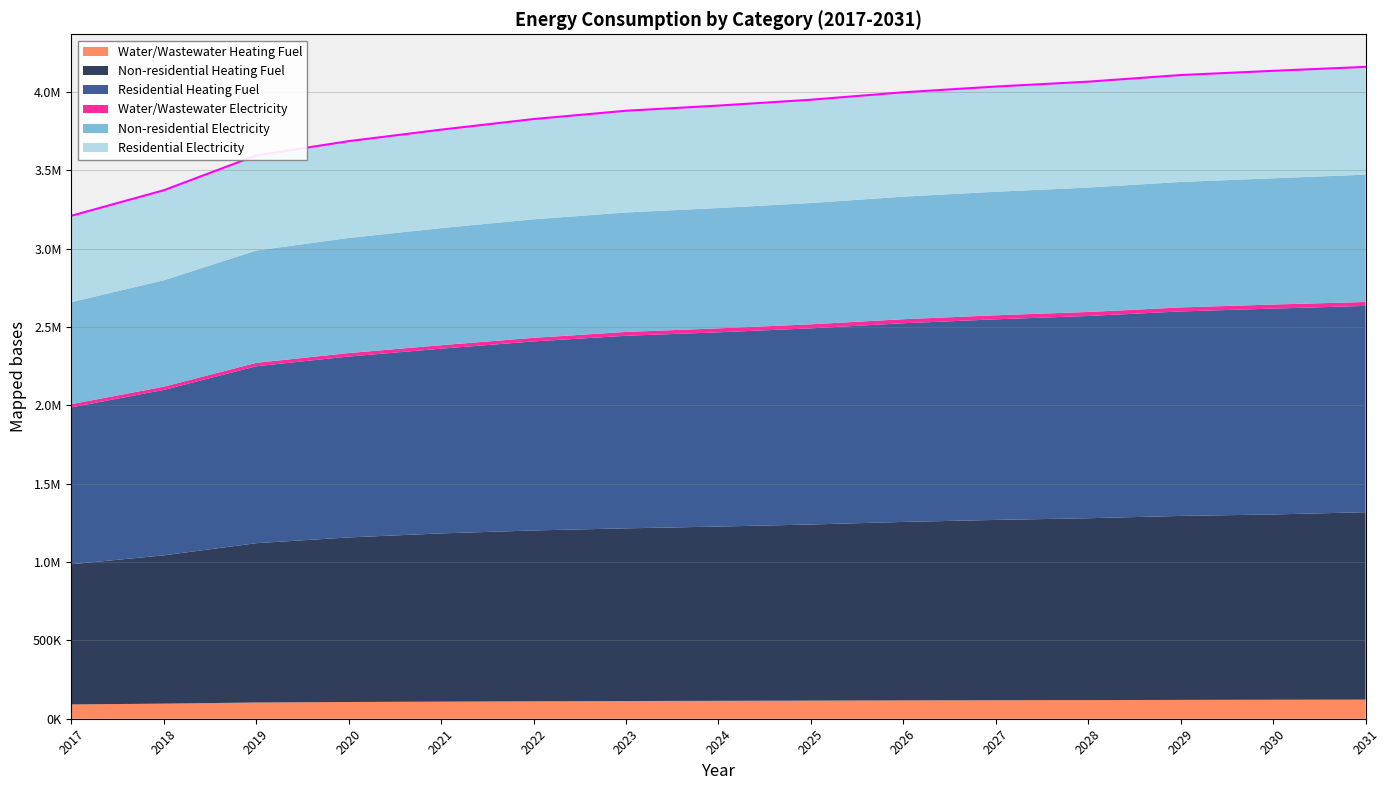

True or false: Residential Electricity has a value of 628183.4 at 2021.

True